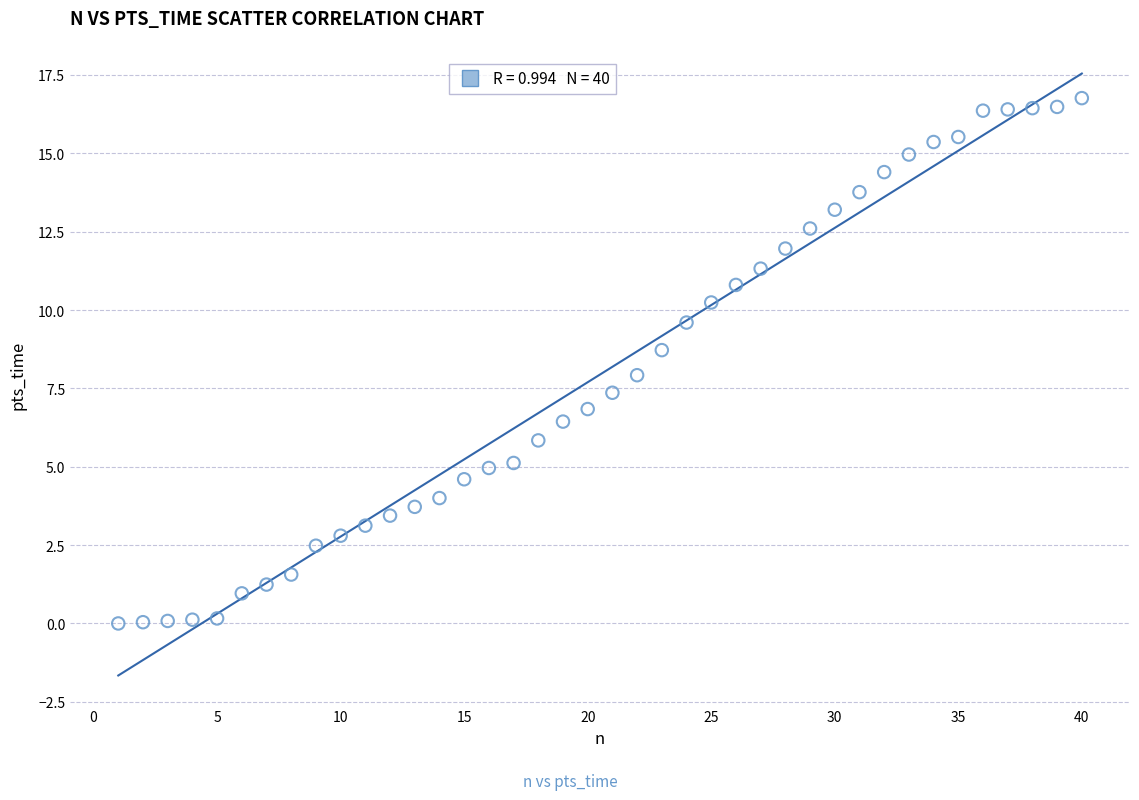

What is the range of Y values (max minus min)?

16.8